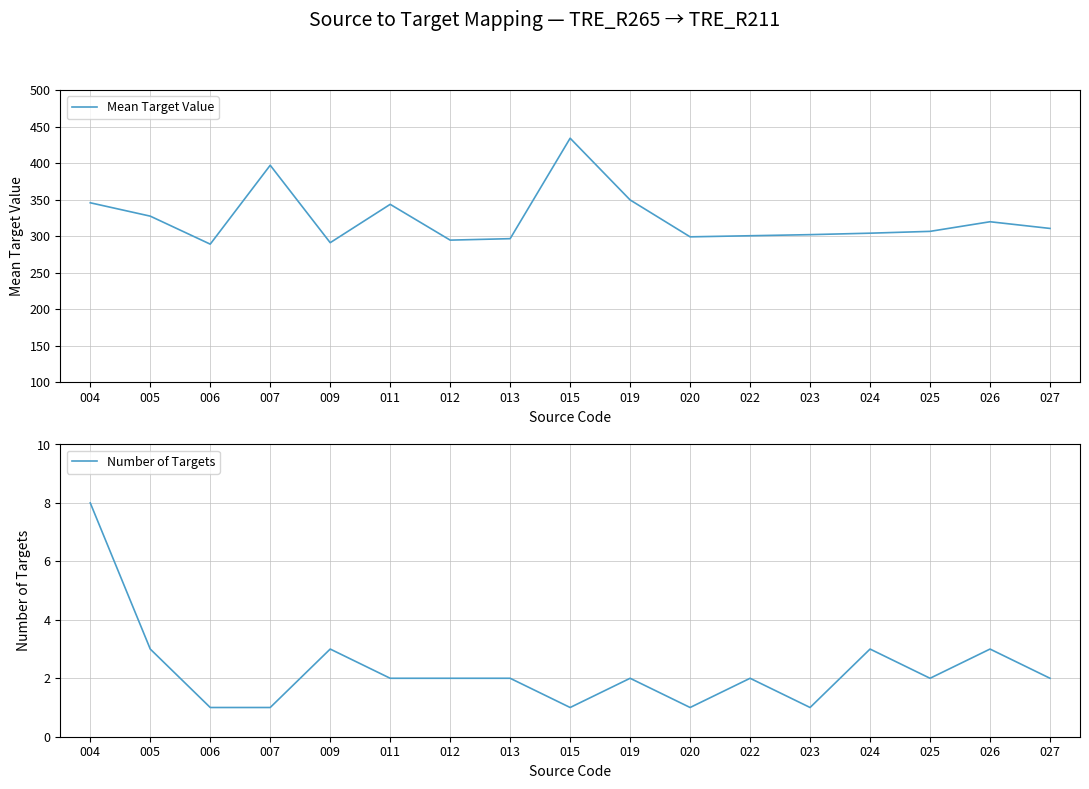

Where does the Mean Target Value series first go above 306?

004